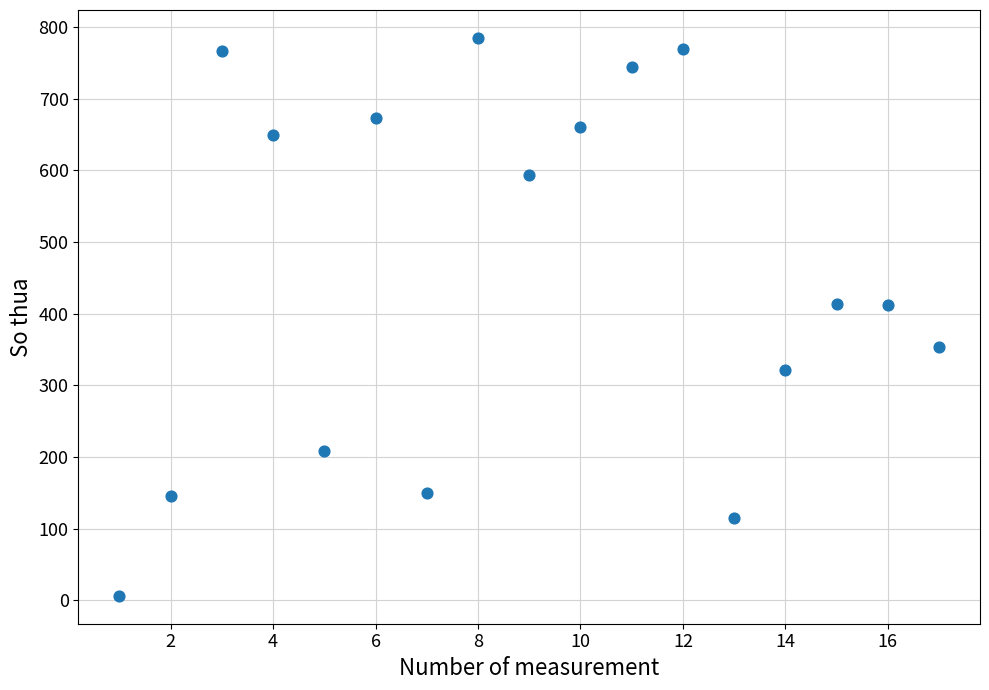

What is the range of X values (max minus min)?

16